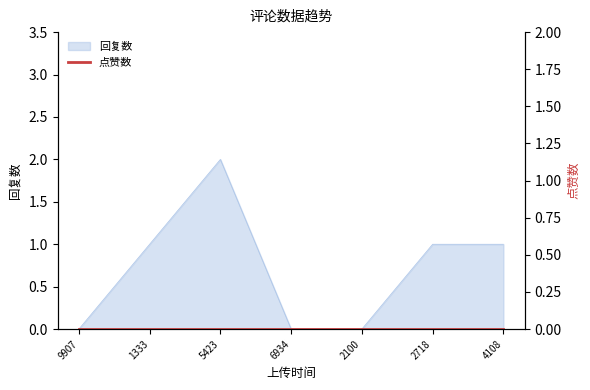

Which category has the lowest value across all series?

9907